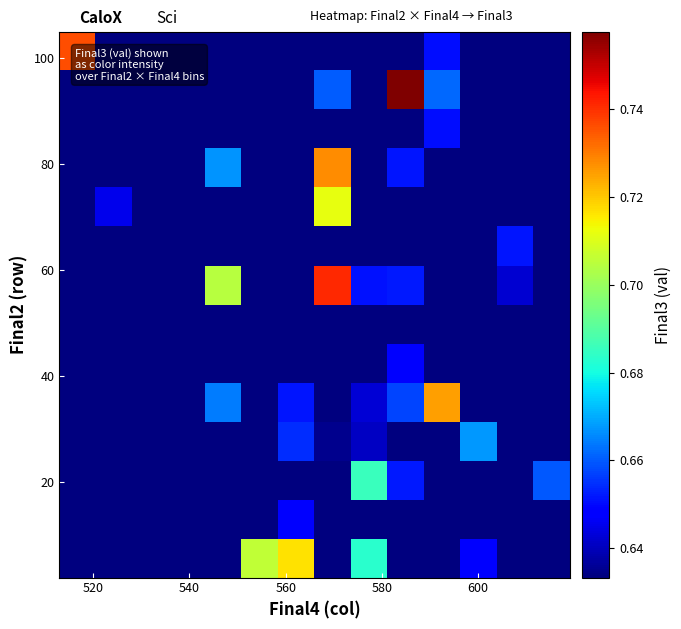

What is the smallest value displayed?

0.6